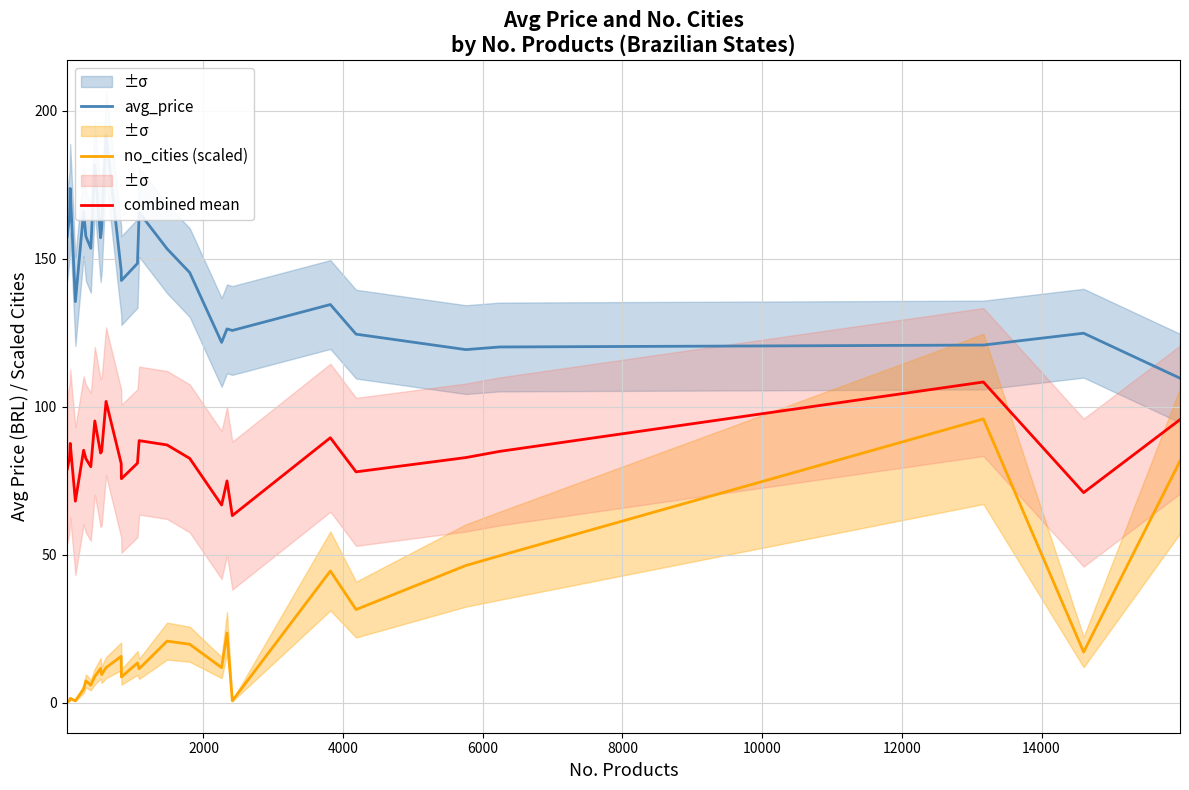

True or false: combined mean and no_cities (scaled) cross at least once.

False